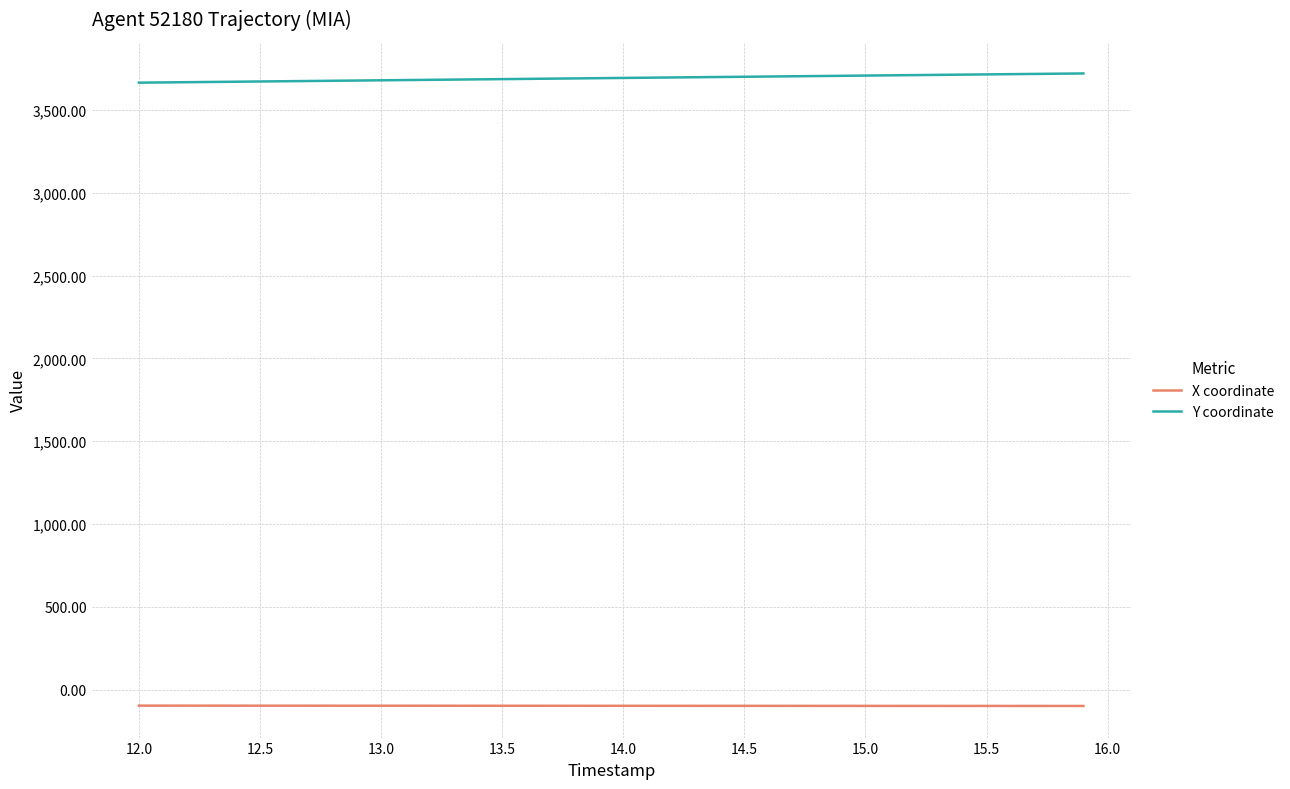

True or false: X coordinate and Y coordinate cross at least once.

False